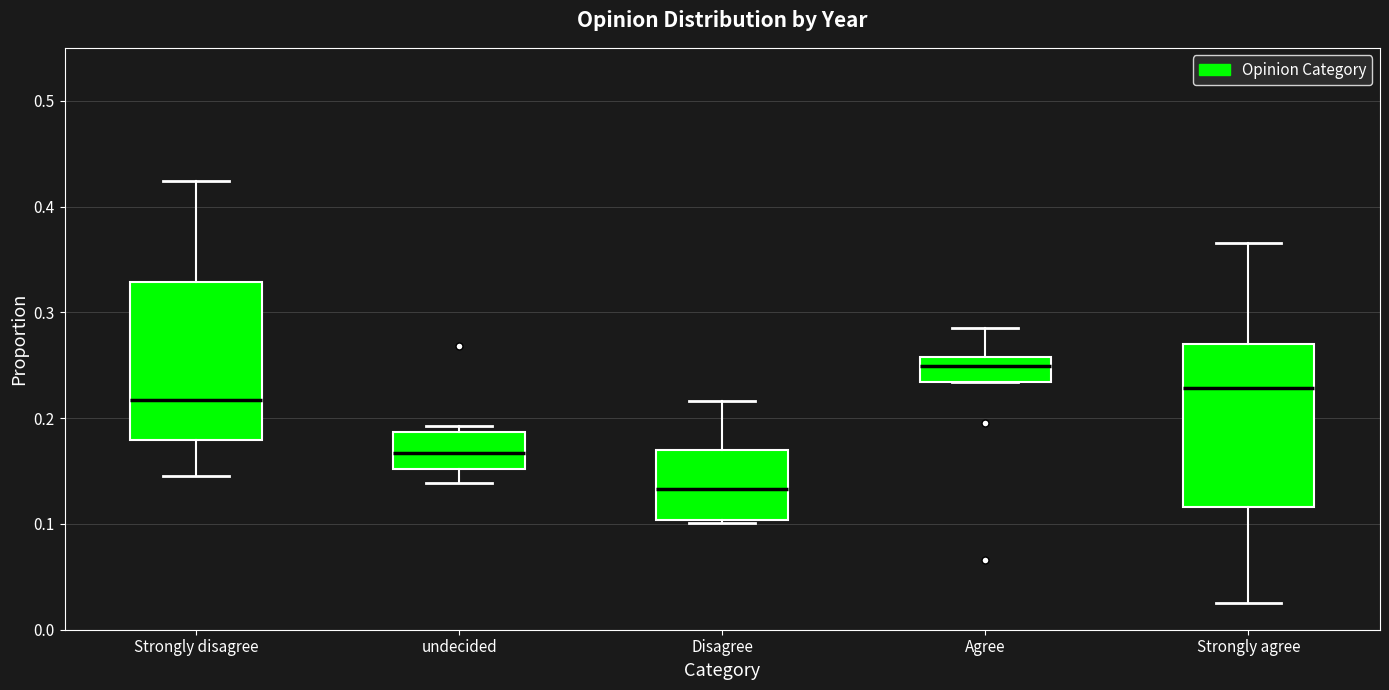

Reading left to right, transcribe this box plot: for each box, give where its median line is, the range the box spans, and where its two whiskers end, as read against the y-axis. The values are not printed on the chart, so give them approximately, as read against the axis.

Strongly disagree: median 0.22, box 0.18 to 0.33, whiskers 0.15 to 0.42
undecided: median 0.17, box 0.15 to 0.19, whiskers 0.14 to 0.19 (just above the box's upper edge)
Disagree: median 0.13, box 0.10 to 0.17, whiskers 0.10 to 0.22
Agree: median 0.25, box 0.23 to 0.26, whiskers 0.23 to 0.29
Strongly agree: median 0.23, box 0.12 to 0.27, whiskers 0.03 to 0.37